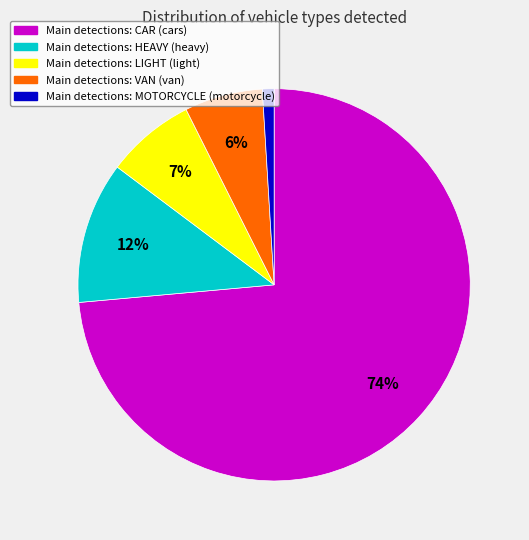

Does any single category account for the majority?

Yes